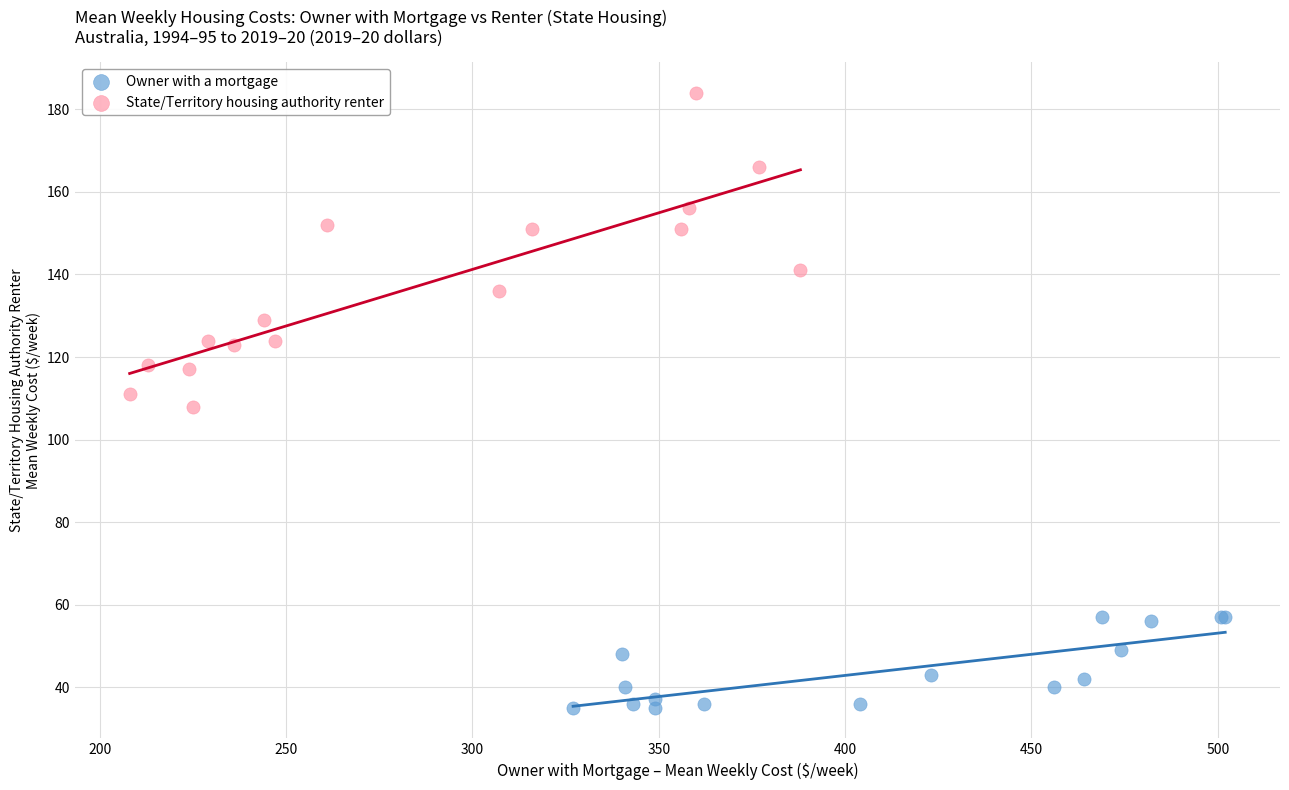

Which series reaches the maximum Y coordinate?

State/Territory housing authority renter